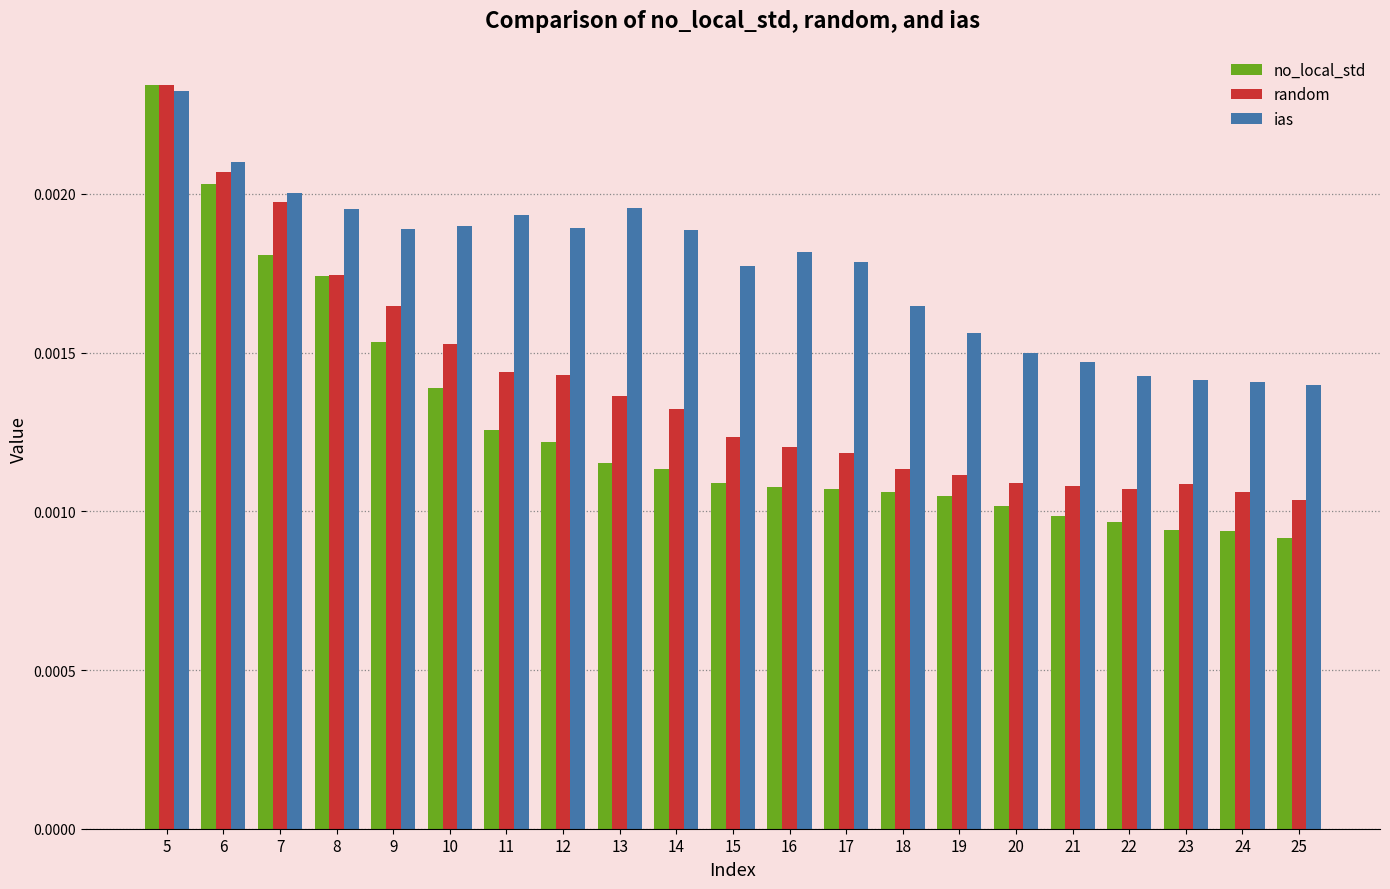

Does the chart contain stacked bars?

No